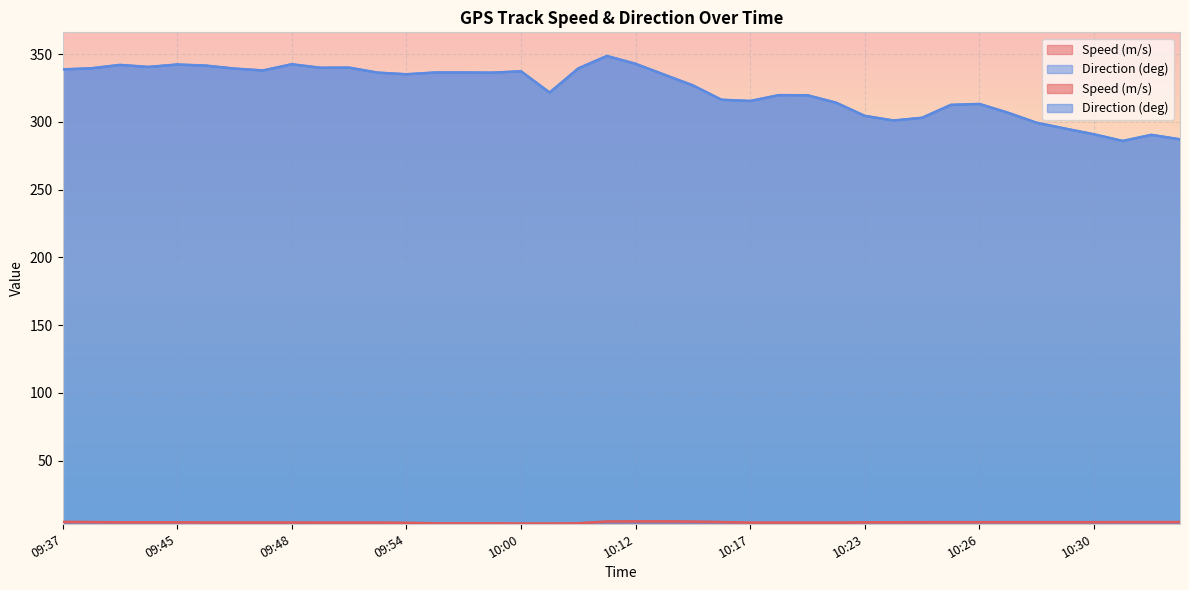

How many lines are shown in the chart?

2